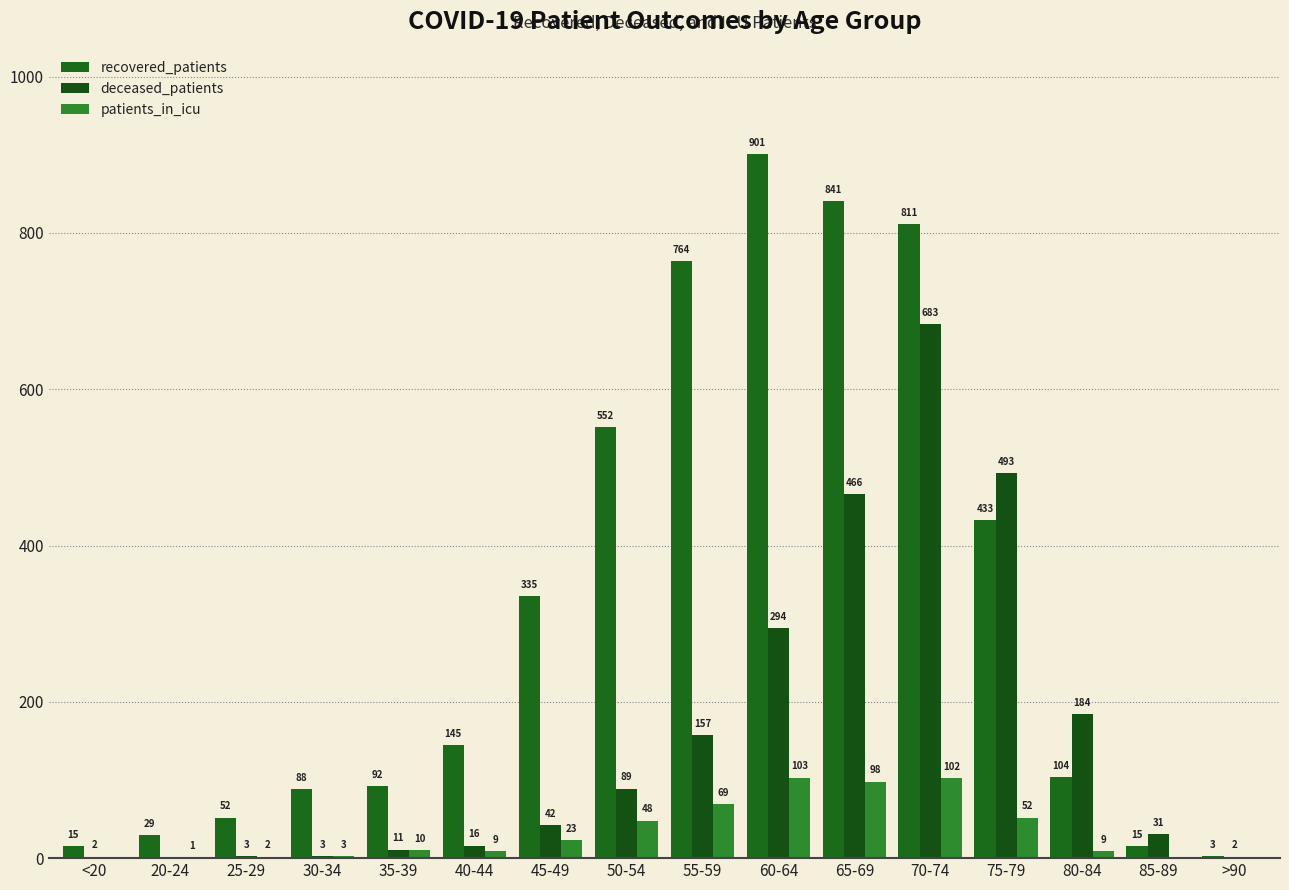

Rank the categories by recovered_patients value from highest to lowest.

60-64, 65-69, 70-74, 55-59, 50-54, 75-79, 45-49, 40-44, 80-84, 35-39, 30-34, 25-29, 20-24, <20, 85-89, >90